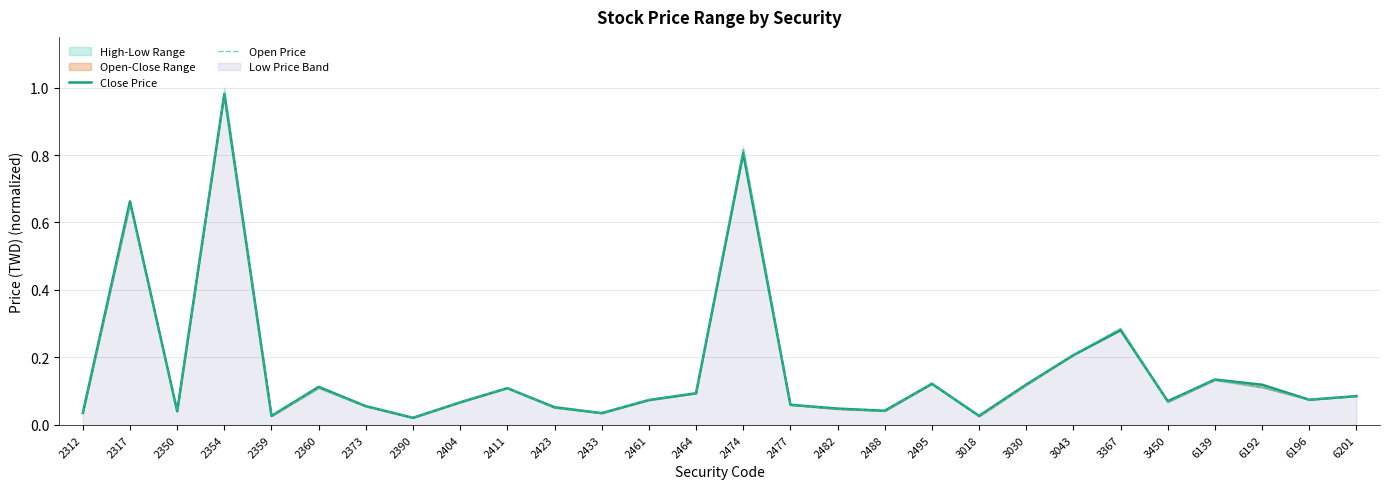

Rank the series by their maximum value, from highest to lowest.

Close Price, Open Price